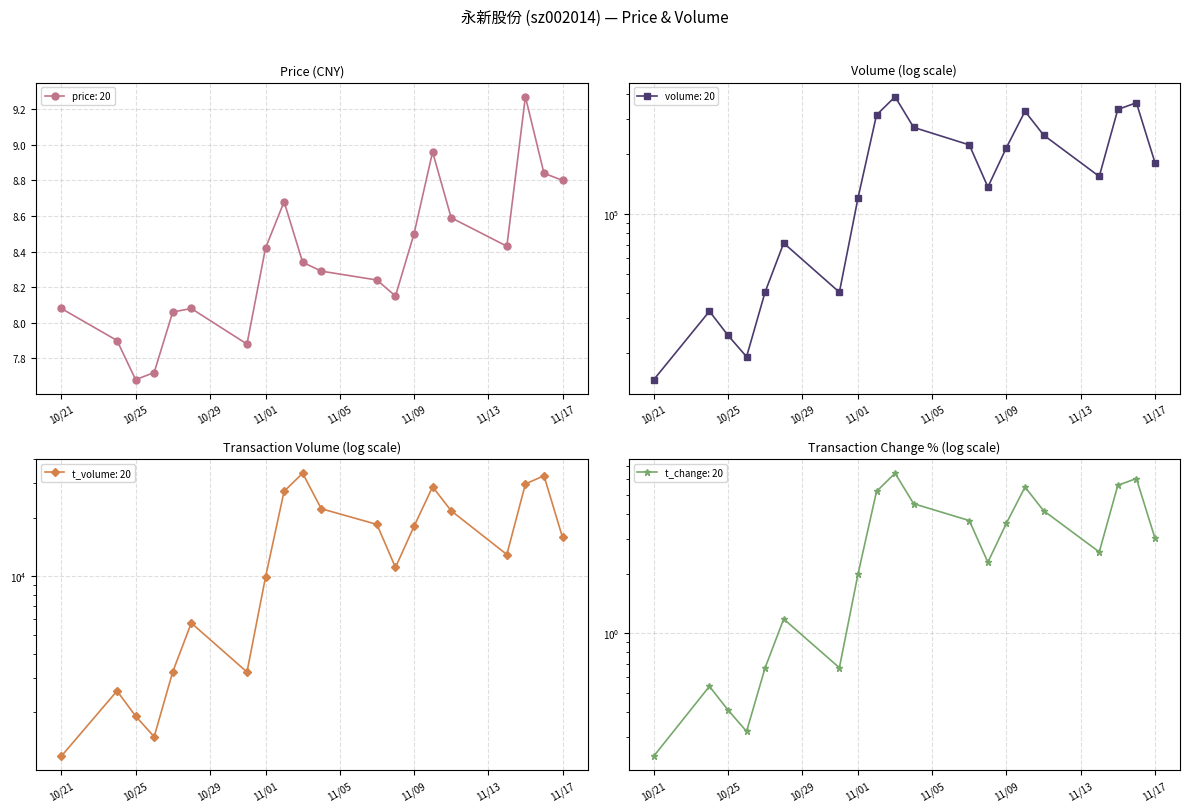

At which category does price: 20 reach its first local valley?

10/25